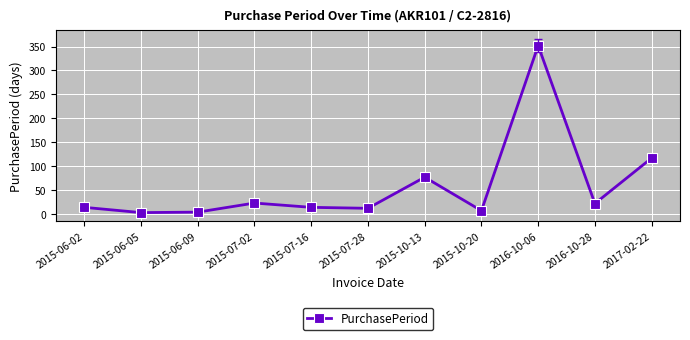

What position from the right is 2015-10-20?

4